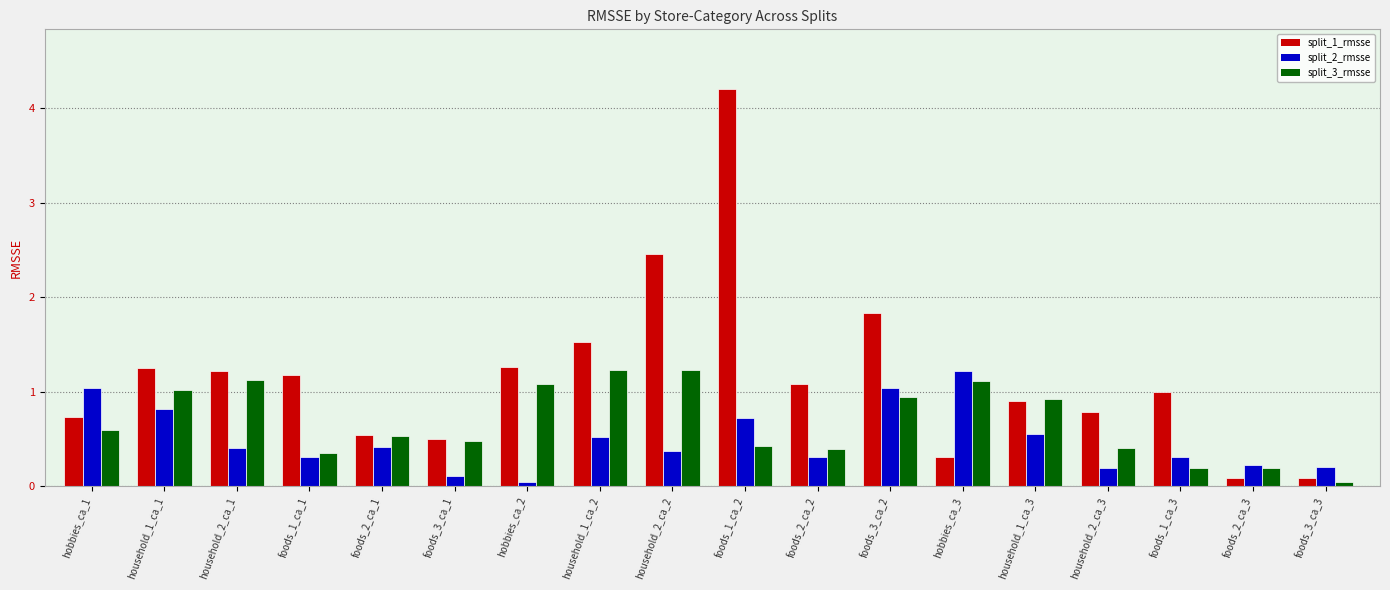

How many bars are there in total?

54